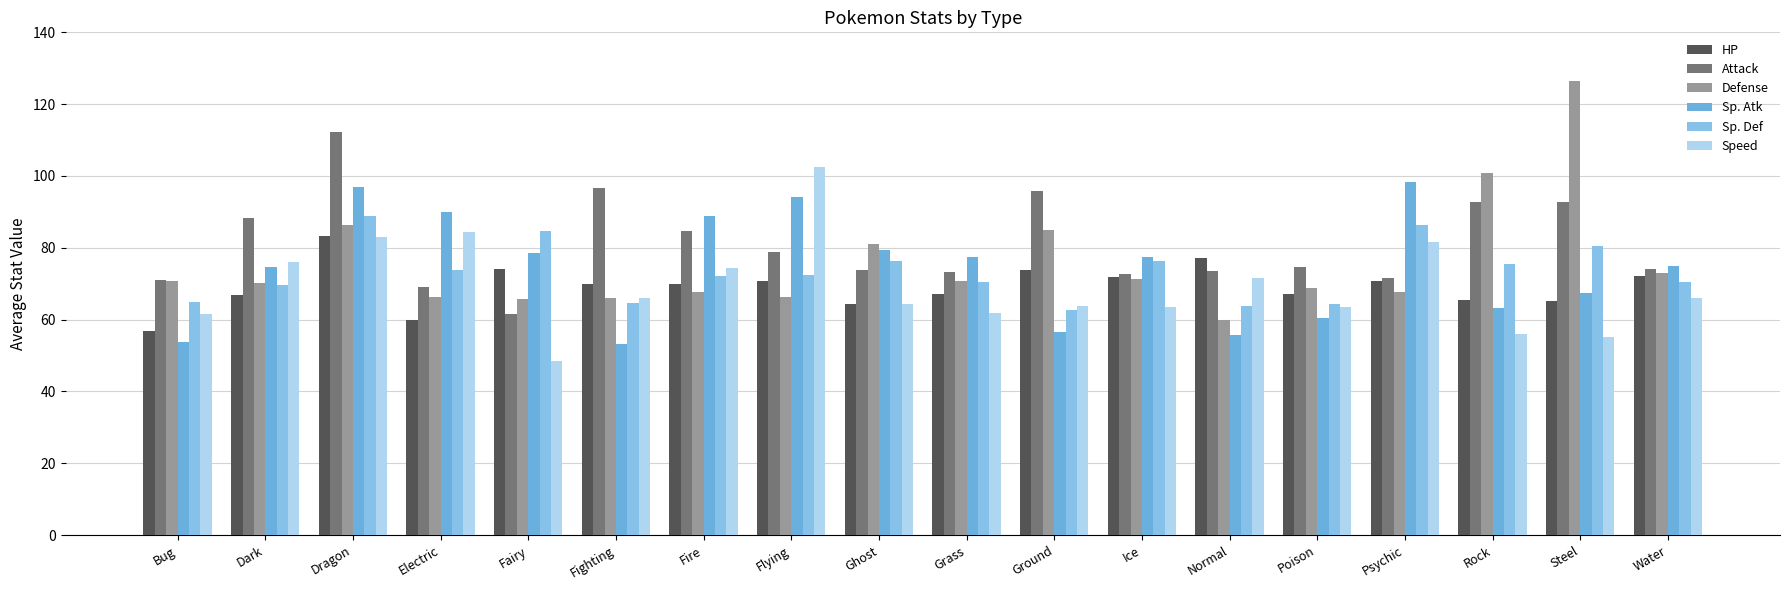

Reading right to left, transcribe all the data shown in this chart.

HP: Water=72.1	Steel=65.2	Rock=65.4	Psychic=70.6	Poison=67.2	Normal=77.3	Ice=72.0	Ground=73.8	Grass=67.3	Ghost=64.4	Flying=70.8	Fire=69.9	Fighting=69.8	Fairy=74.1	Electric=59.8	Dragon=83.3	Dark=66.8	Bug=56.9
Attack: Water=74.2	Steel=92.7	Rock=92.9	Psychic=71.5	Poison=74.7	Normal=73.5	Ice=72.8	Ground=95.8	Grass=73.2	Ghost=73.8	Flying=78.8	Fire=84.8	Fighting=96.8	Fairy=61.5	Electric=69.1	Dragon=112.1	Dark=88.4	Bug=71.0
Defense: Water=73.0	Steel=126.4	Rock=100.8	Psychic=67.7	Poison=68.8	Normal=59.9	Ice=71.4	Ground=84.8	Grass=70.8	Ghost=81.2	Flying=66.2	Fire=67.8	Fighting=65.9	Fairy=65.7	Electric=66.3	Dragon=86.4	Dark=70.2	Bug=70.7
Sp. Atk: Water=74.8	Steel=67.5	Rock=63.3	Psychic=98.4	Poison=60.4	Normal=55.8	Ice=77.5	Ground=56.5	Grass=77.5	Ghost=79.3	Flying=94.2	Fire=89.0	Fighting=53.1	Fairy=78.5	Electric=90.0	Dragon=96.8	Dark=74.7	Bug=53.9
Sp. Def: Water=70.5	Steel=80.6	Rock=75.5	Psychic=86.3	Poison=64.4	Normal=63.7	Ice=76.3	Ground=62.8	Grass=70.4	Ghost=76.5	Flying=72.5	Fire=72.2	Fighting=64.7	Fairy=84.7	Electric=73.7	Dragon=88.8	Dark=69.5	Bug=64.8
Speed: Water=66.0	Steel=55.3	Rock=55.9	Psychic=81.5	Poison=63.6	Normal=71.5	Ice=63.5	Ground=63.9	Grass=61.9	Ghost=64.3	Flying=102.5	Fire=74.4	Fighting=66.1	Fairy=48.6	Electric=84.5	Dragon=83.0	Dark=76.2	Bug=61.7